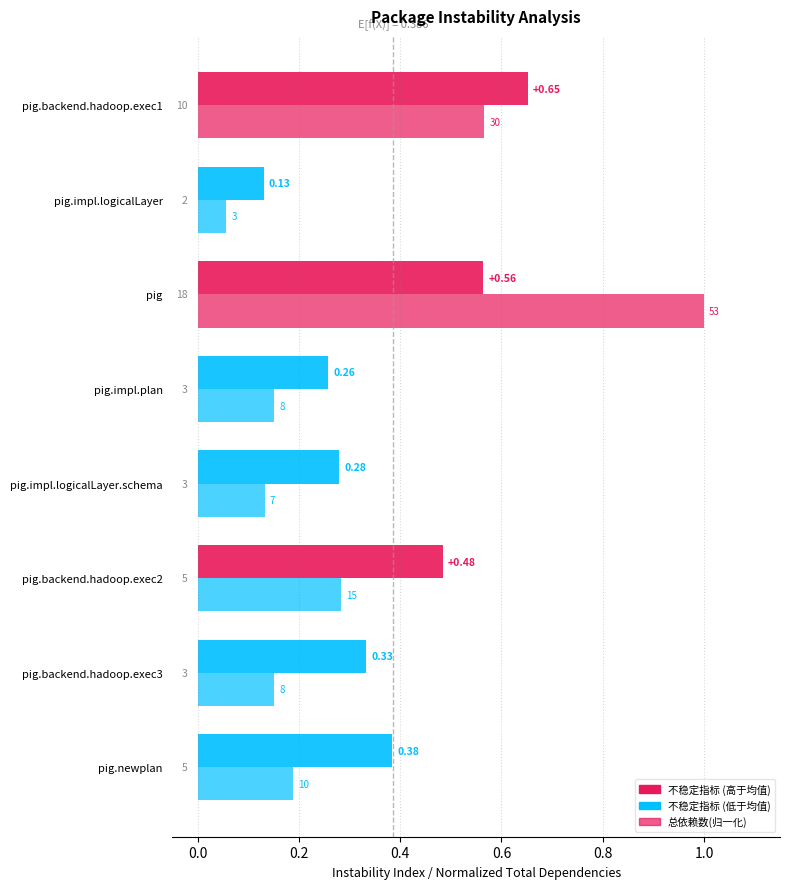

True or false: 总依赖数(归一化) has a value of 0.0 at pig.newplan.

False